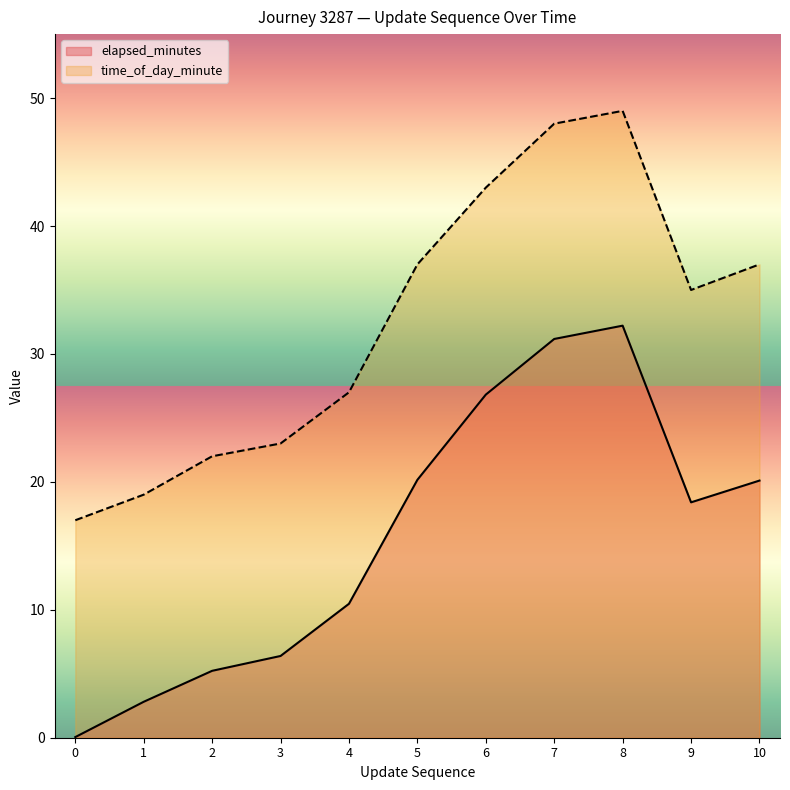

What is the total value across all series at 8?

81.2